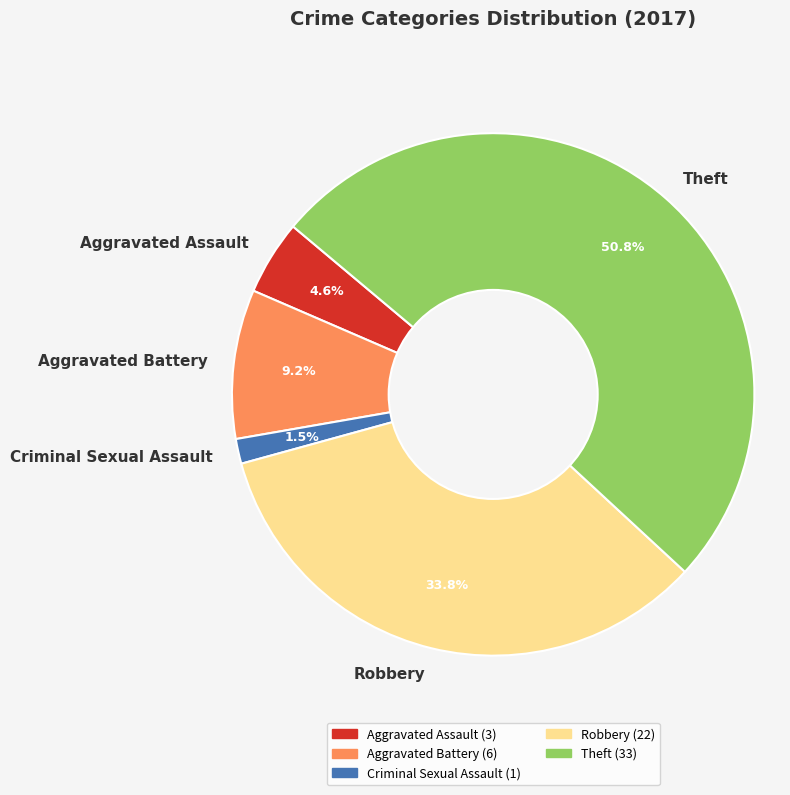

Approximately how many times larger is the value at Criminal Sexual Assault compared to Aggravated Assault?

0.3